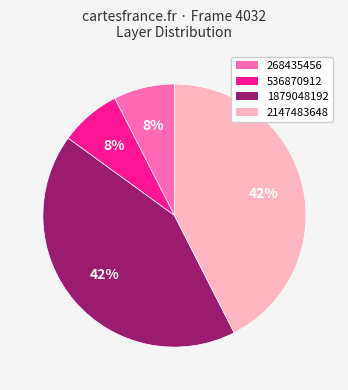

Which has a higher value, 536870912 or 1879048192?

1879048192